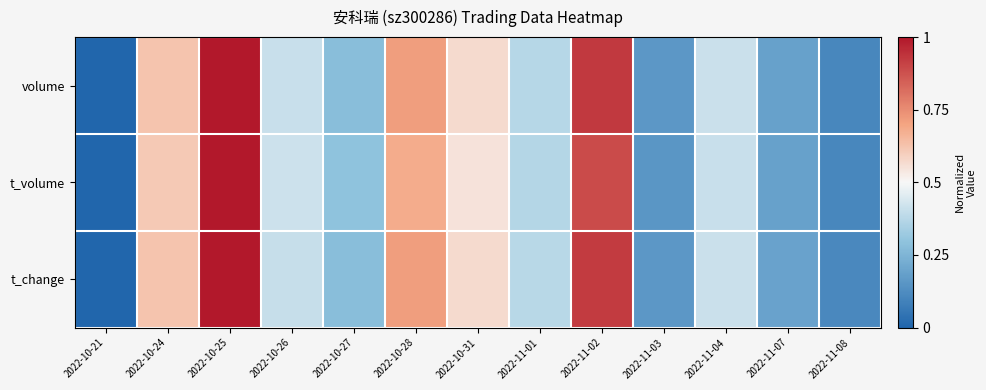

Count the number of categories in the chart.

13